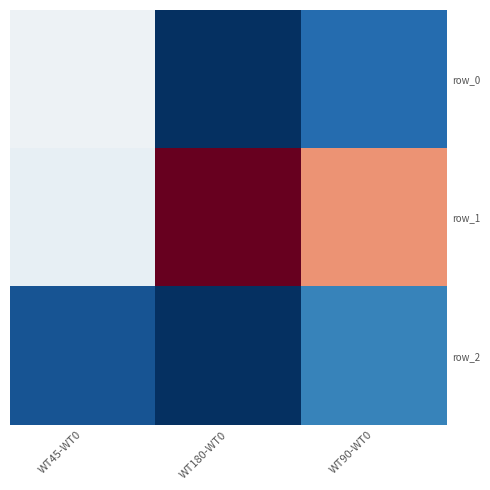

What is the difference between the maximum and minimum values in the row_1 series?

0.5